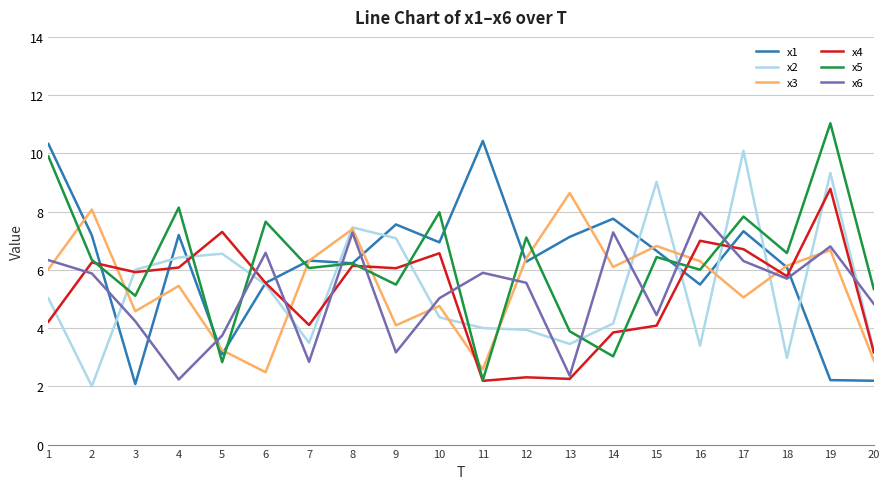

At which label does x2 reach its peak?

17